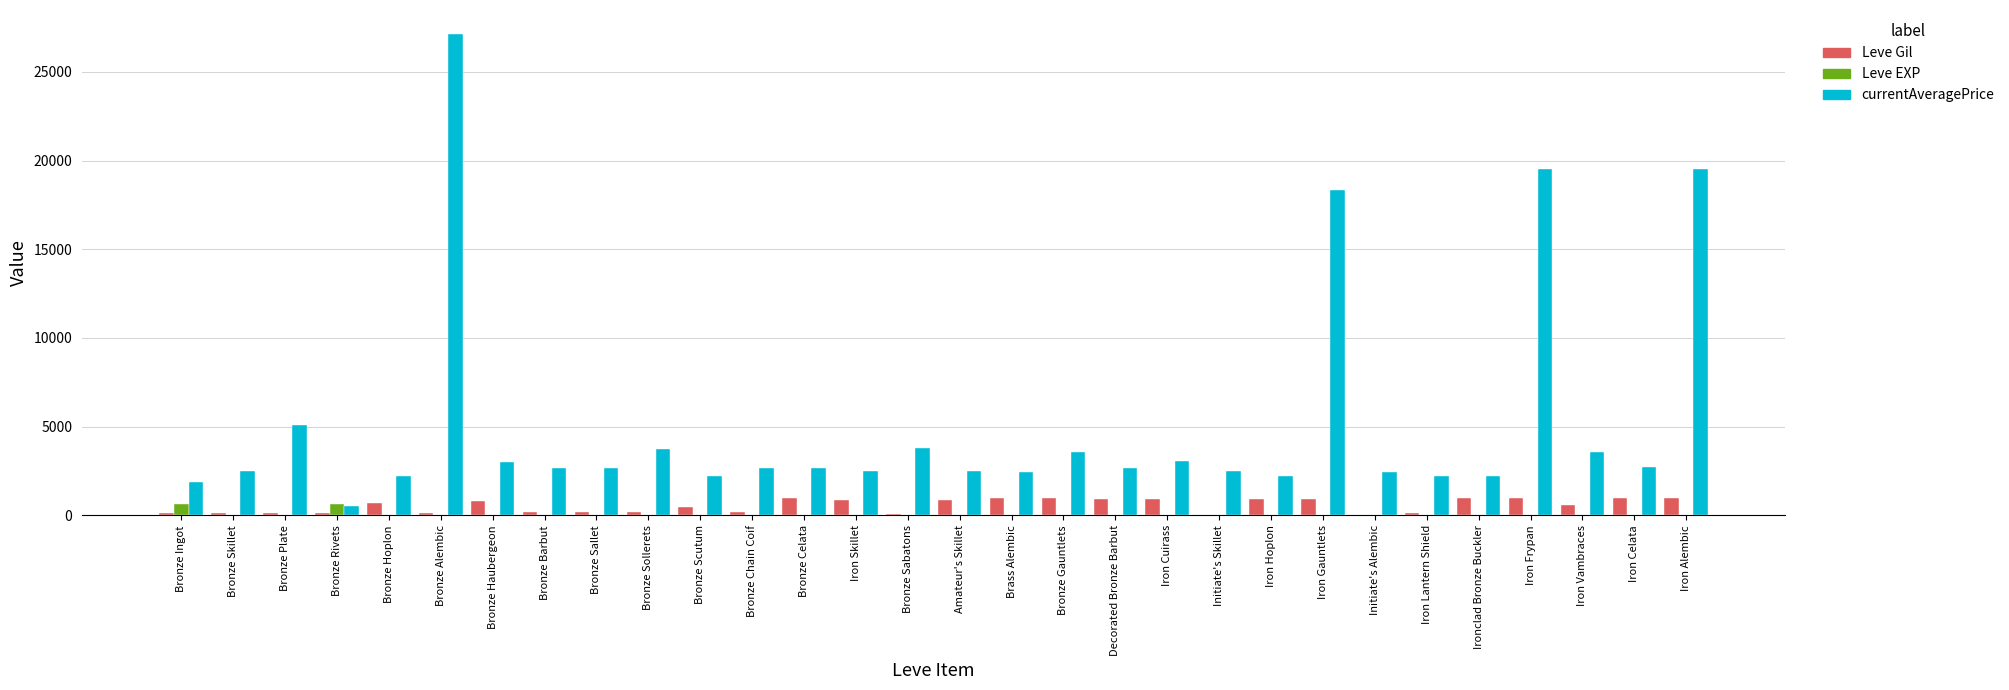

Which series has the largest range (max minus min)?

currentAveragePrice